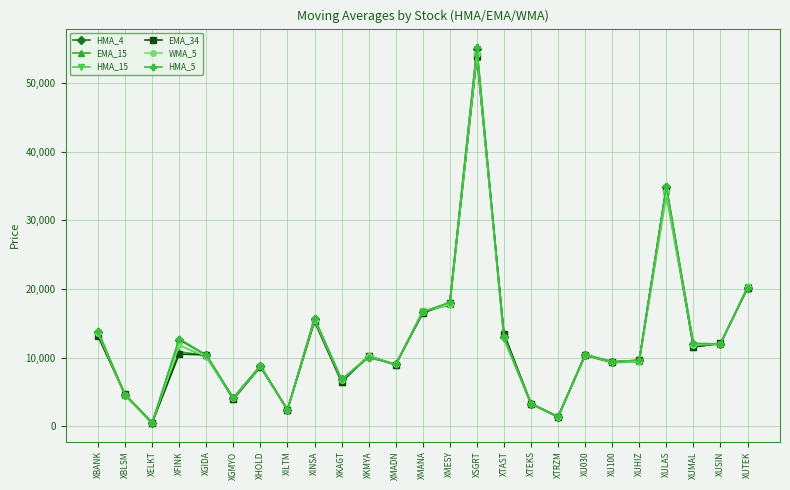

Is the value of HMA_5 at XFINK greater than the value of EMA_15 at XKAGT?

Yes